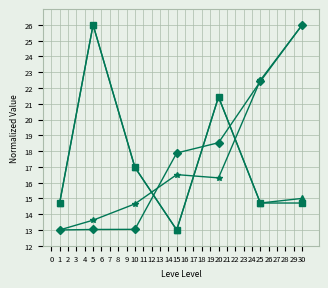

What is the difference between the highest and lowest values at 1?

1.7